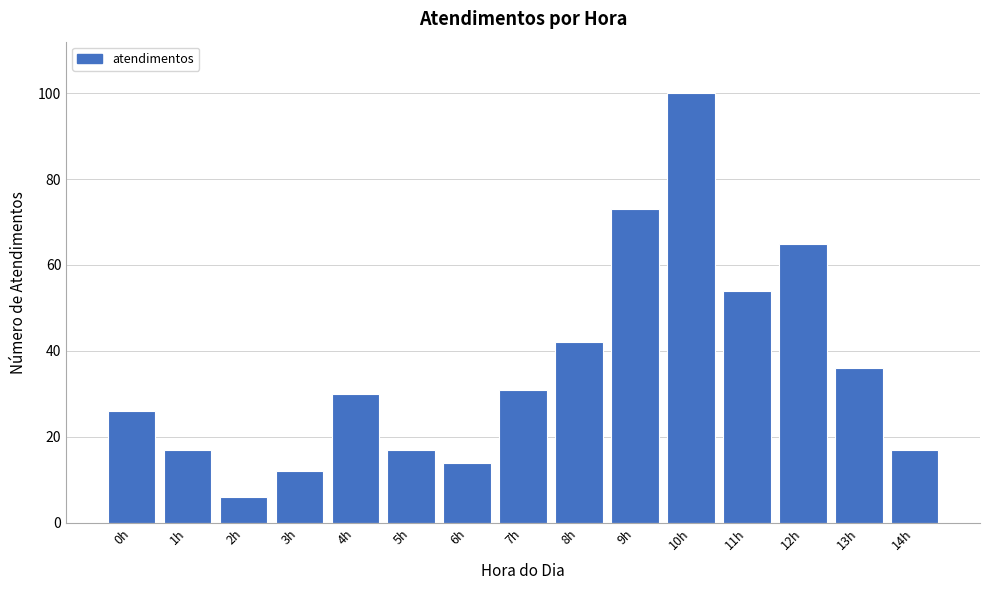

Reading left to right, what are all the values shown in this chart?

26	17	6	12	30	17	14	31	42	73	100	54	65	36	17